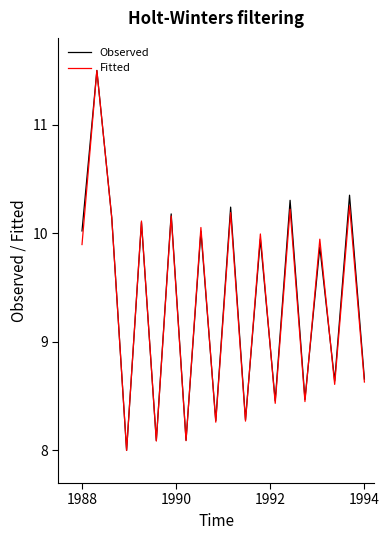

What is the average value of the Observed series?

9.4